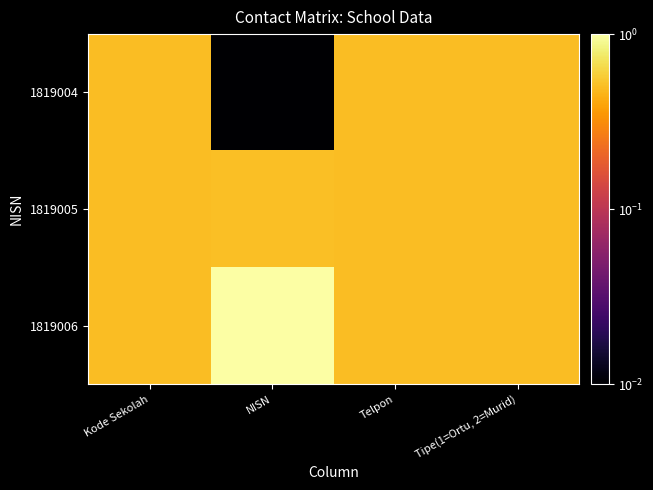

How many categories are shown in the chart?

4